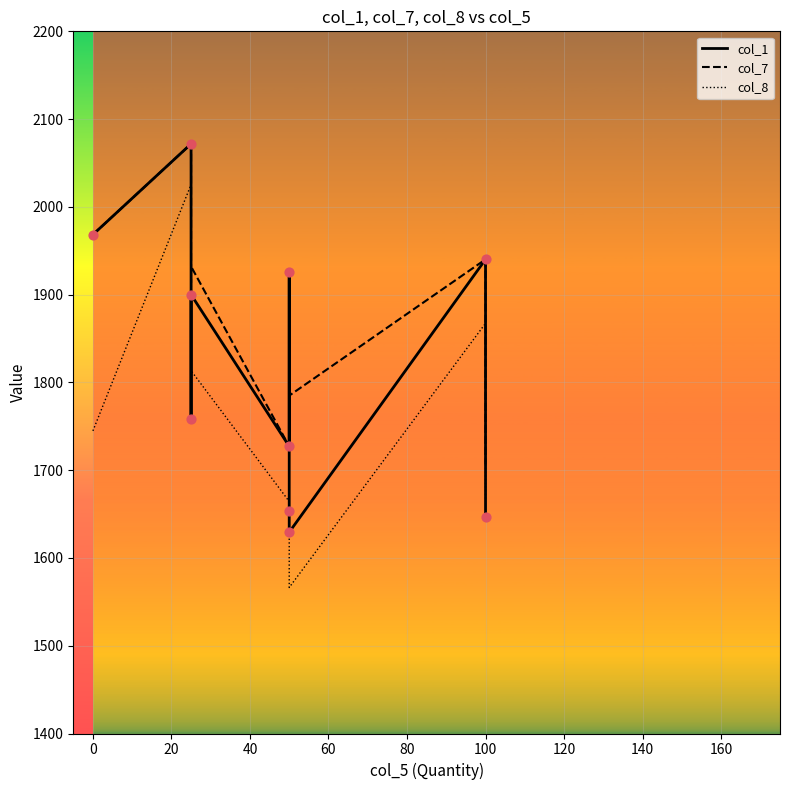

Which series has the largest total across all categories?

col_7